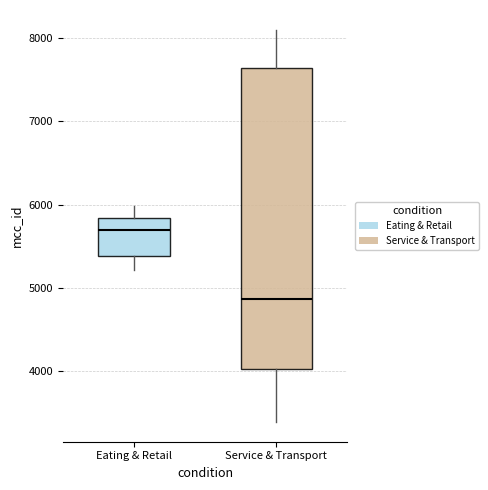

Reading left to right, transcribe this box plot: for each box, give where its median line is, the range the box spans, and where its two whiskers end, as read against the y-axis. The values are not printed on the chart, so give them approximately, as read against the axis.

Eating & Retail: median 5700, box 5400 to 5800, whiskers 5200 to 6000
Service & Transport: median 4900, box 4000 to 7600, whiskers 3400 to 8100